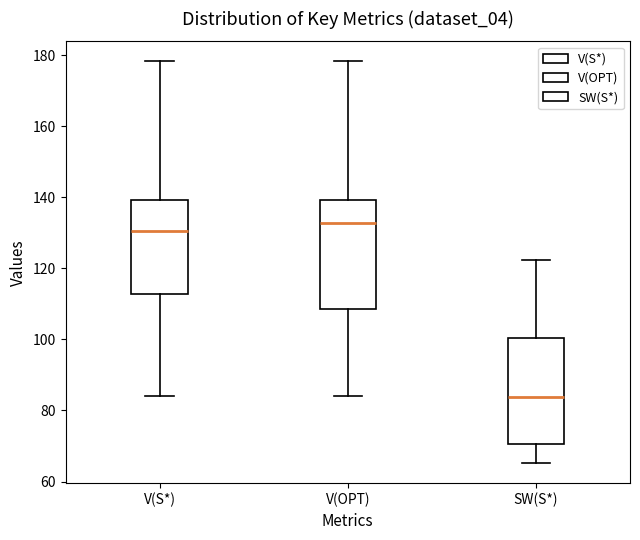

Reading left to right, read every box against the y-axis: the position of its median line, the range the box covers, and the ends of its whiskers. The values are not printed on the chart, so give them approximately, as read against the axis.

V(S*): median 130, box 112 to 140, whiskers 84 to 178
V(OPT): median 132, box 108 to 140, whiskers 84 to 178
SW(S*): median 84, box 70 to 100, whiskers 66 to 122